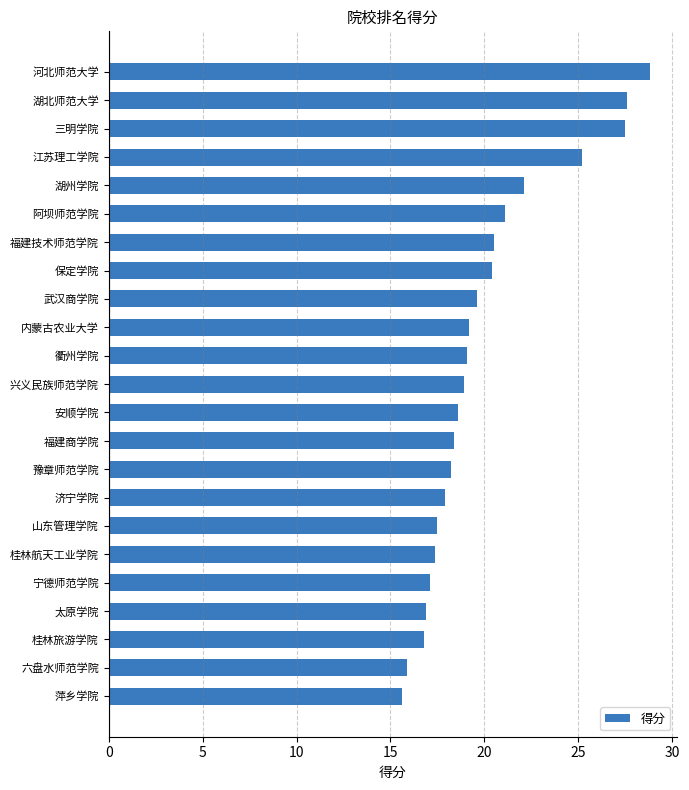

What is the label of the 8th bar from the bottom?

济宁学院